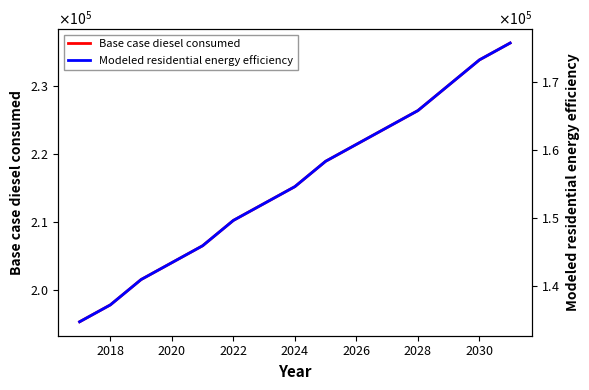

True or false: Base case diesel consumed and Modeled residential energy efficiency intersect in this chart.

False